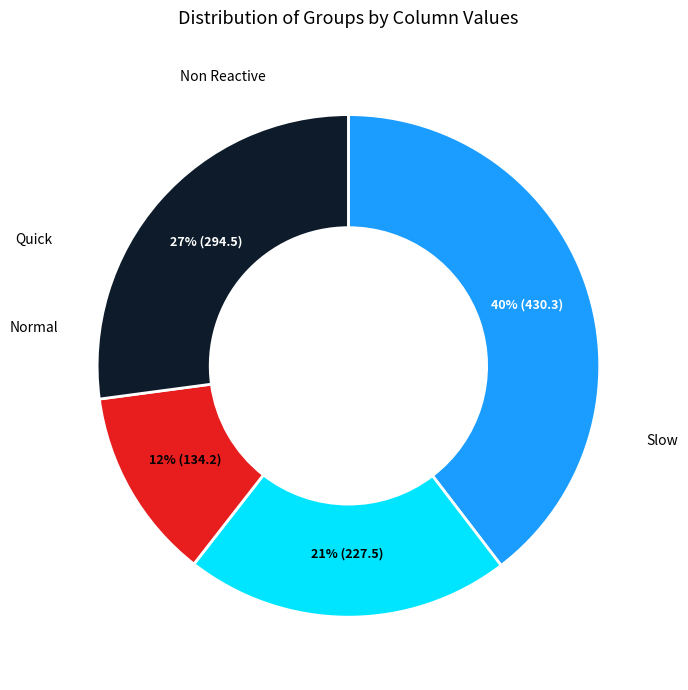

How many segments does this pie chart have?

4